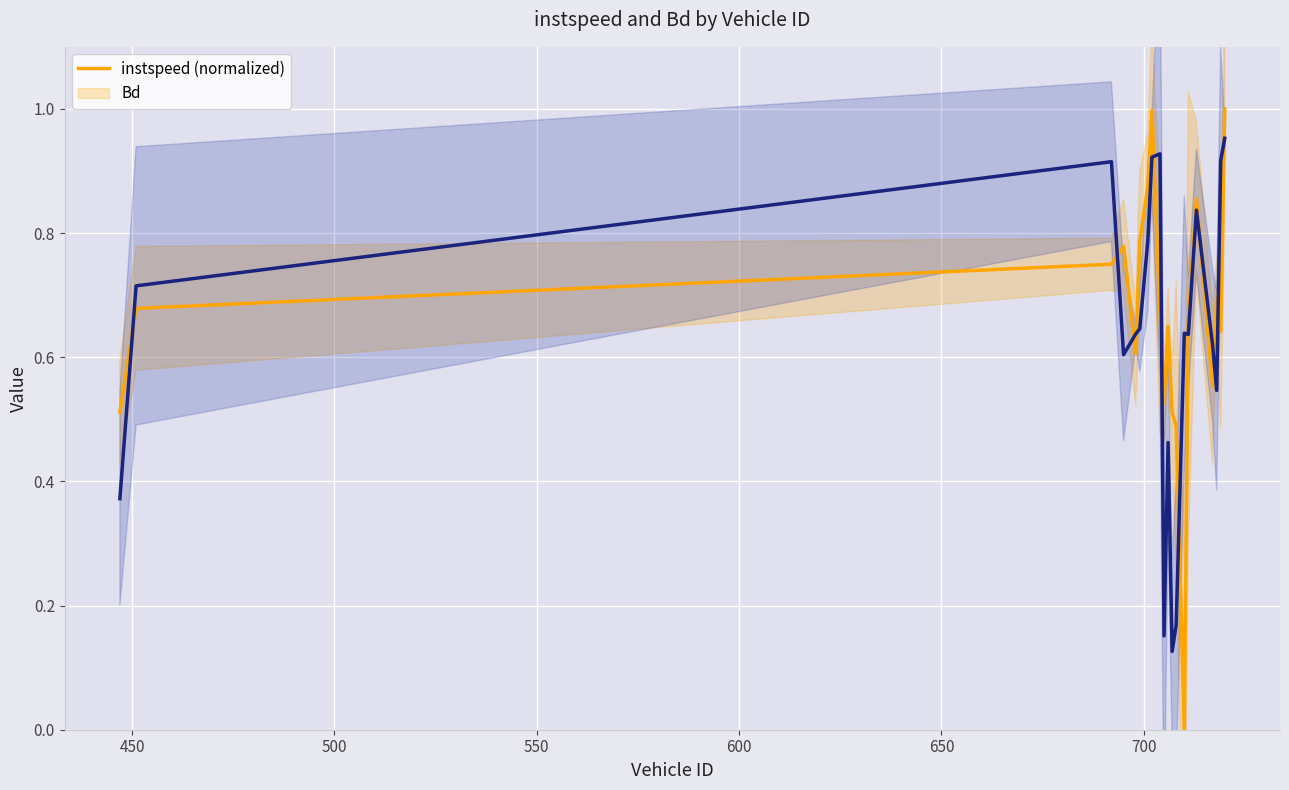

At how many categories does at least one series exceed 0?

20